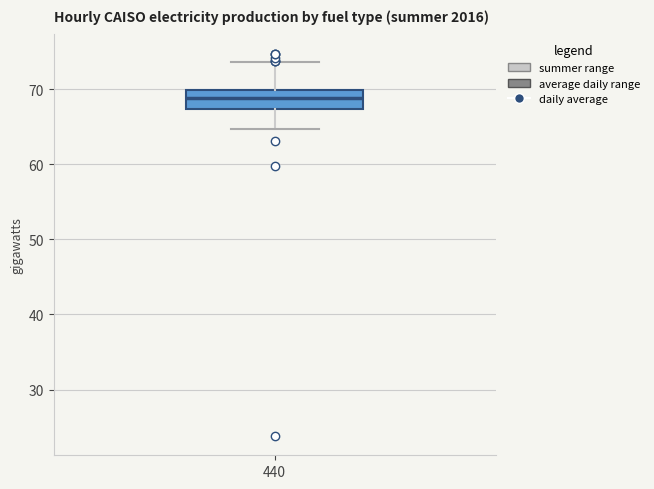

Transcribe this box plot: give where the median line is, the range the box spans, and where the two whiskers end, as read against the y-axis. The values are not printed on the chart, so give them approximately, as read against the axis.

median 69, box 67 to 70, whiskers 65 to 74